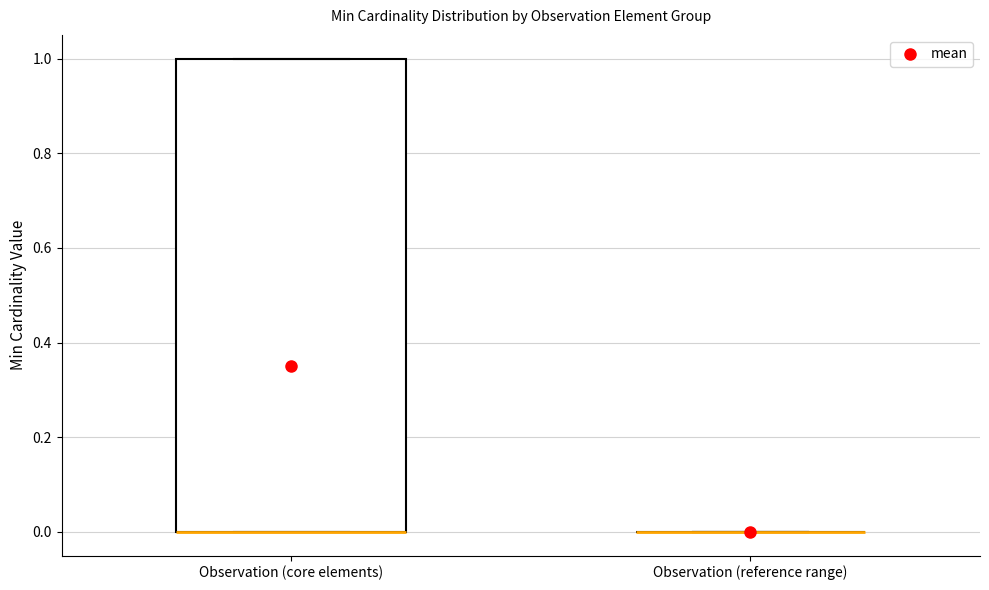

Which box is the tallest, from its lower edge to its upper edge?

Observation (core elements)